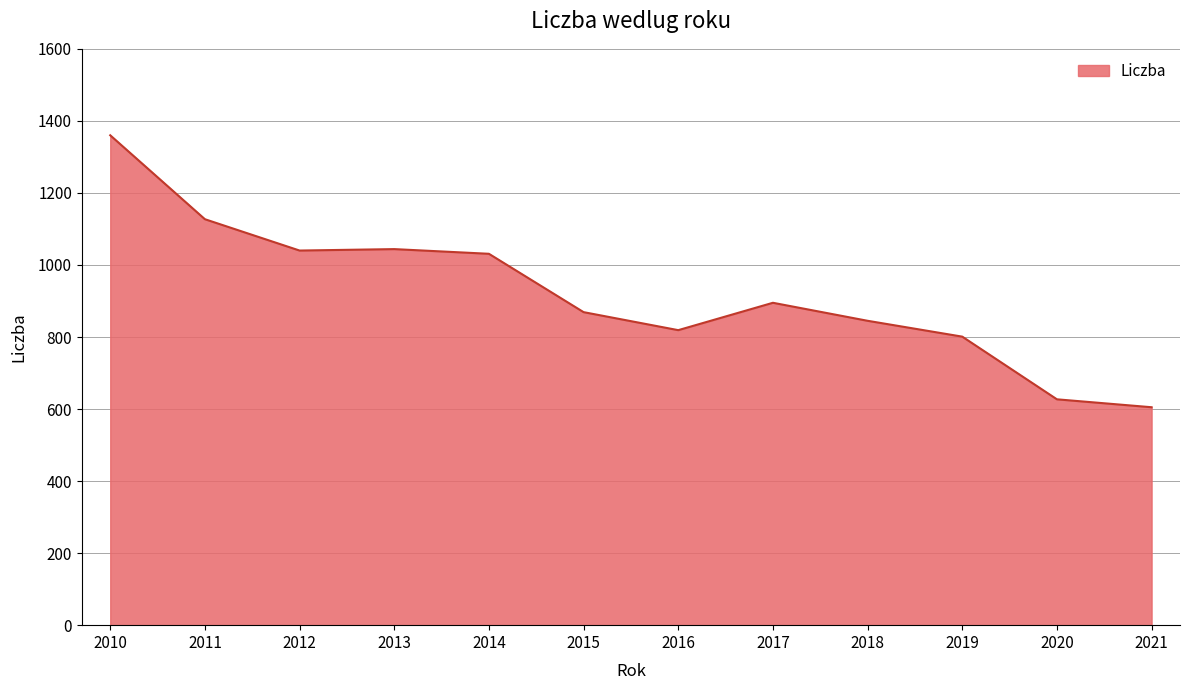

The chart shows a value of 801 at 2019. True or false?

True